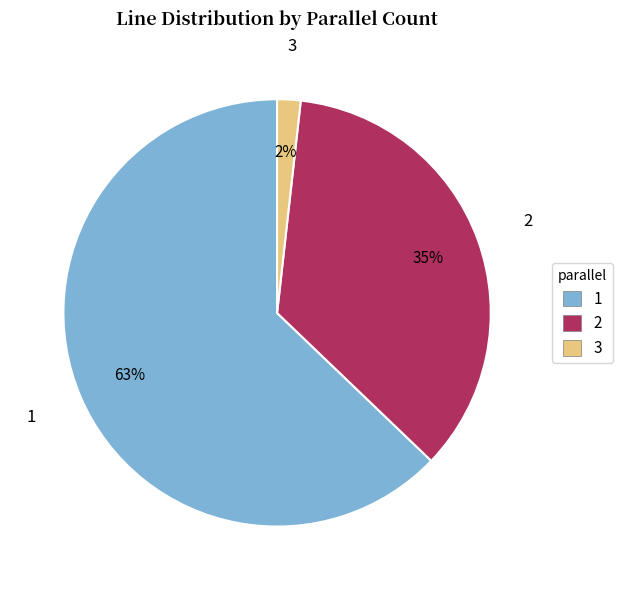

Combined, do 1 and 3 account for over 50%?

Yes